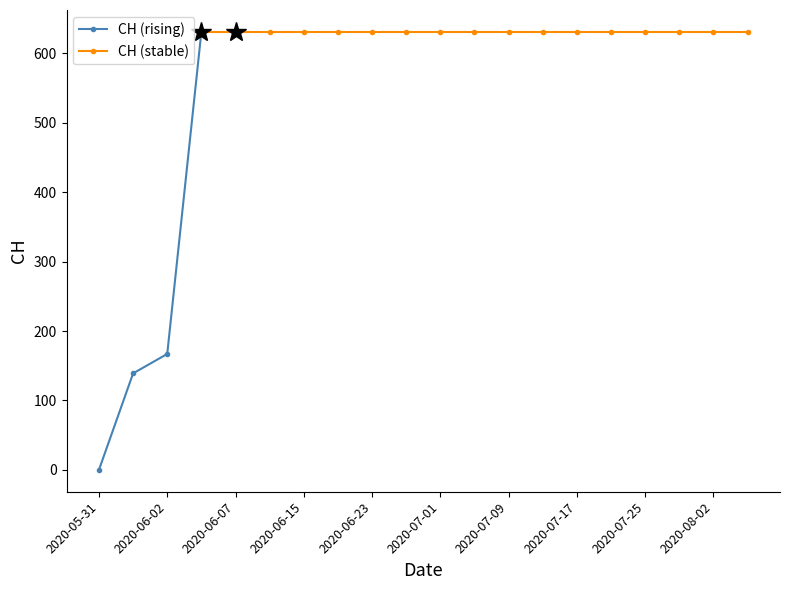

Rank the categories by value from lowest to highest.

2020-05-31, 2020-06-01, 2020-06-02, 2020-06-03, 2020-06-07, 2020-06-11, 2020-06-15, 2020-06-19, 2020-06-23, 2020-06-27, 2020-07-01, 2020-07-05, 2020-07-09, 2020-07-13, 2020-07-17, 2020-07-21, 2020-07-25, 2020-07-29, 2020-08-02, 2020-08-06